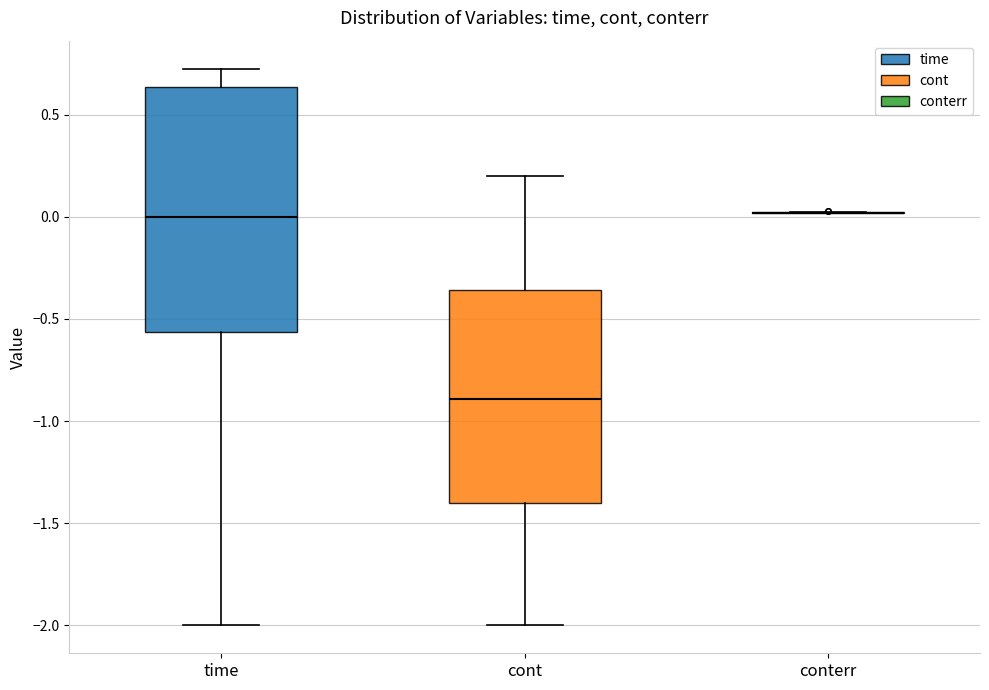

Reading left to right, read every box against the y-axis: the position of its median line, the range the box covers, and the ends of its whiskers. The values are not printed on the chart, so give them approximately, as read against the axis.

time: median 0.00, box -0.55 to 0.65, whiskers -2.00 to 0.75
cont: median -0.90, box -1.40 to -0.35, whiskers -2.00 to 0.20
conterr: box collapsed to a line at 0.00, whiskers 0.00 to 0.05